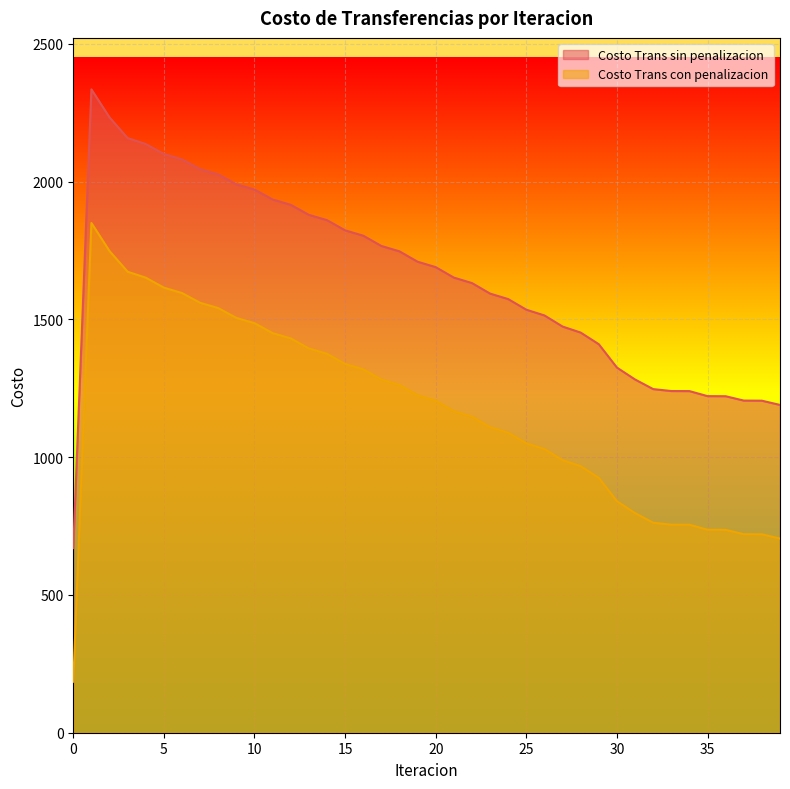

At which label does Costo Trans con penalizacion first exceed 1204?

1